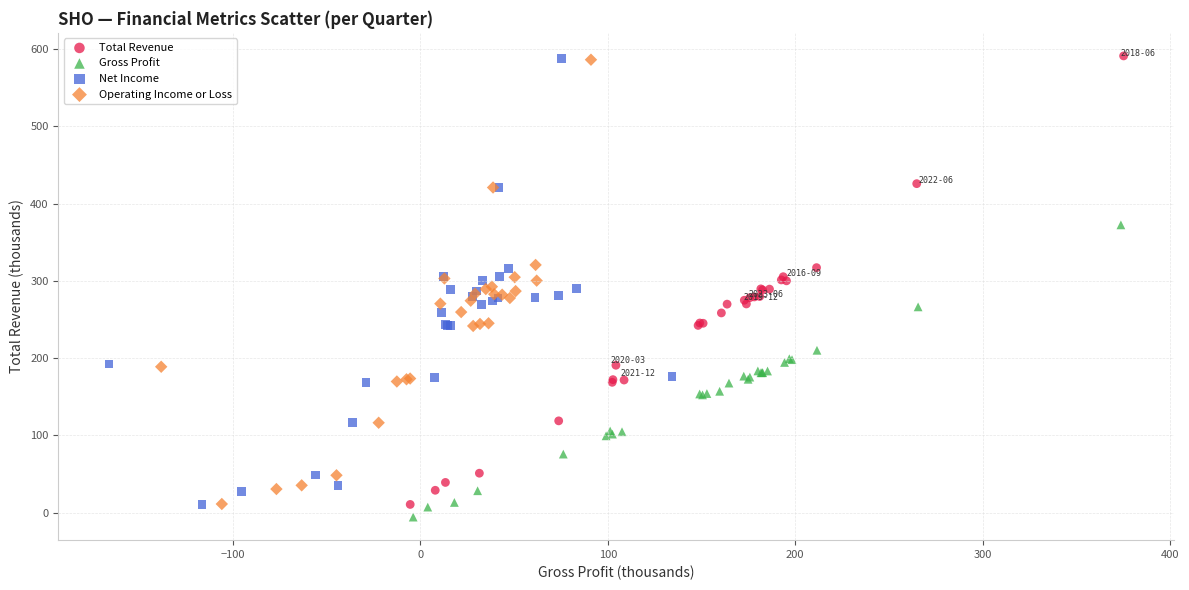

Which series has the largest Y range (max minus min)?

Total Revenue